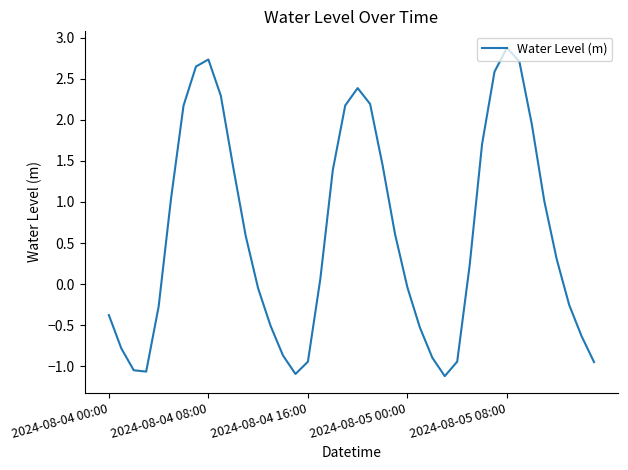

What is the greatest value displayed?

2.9